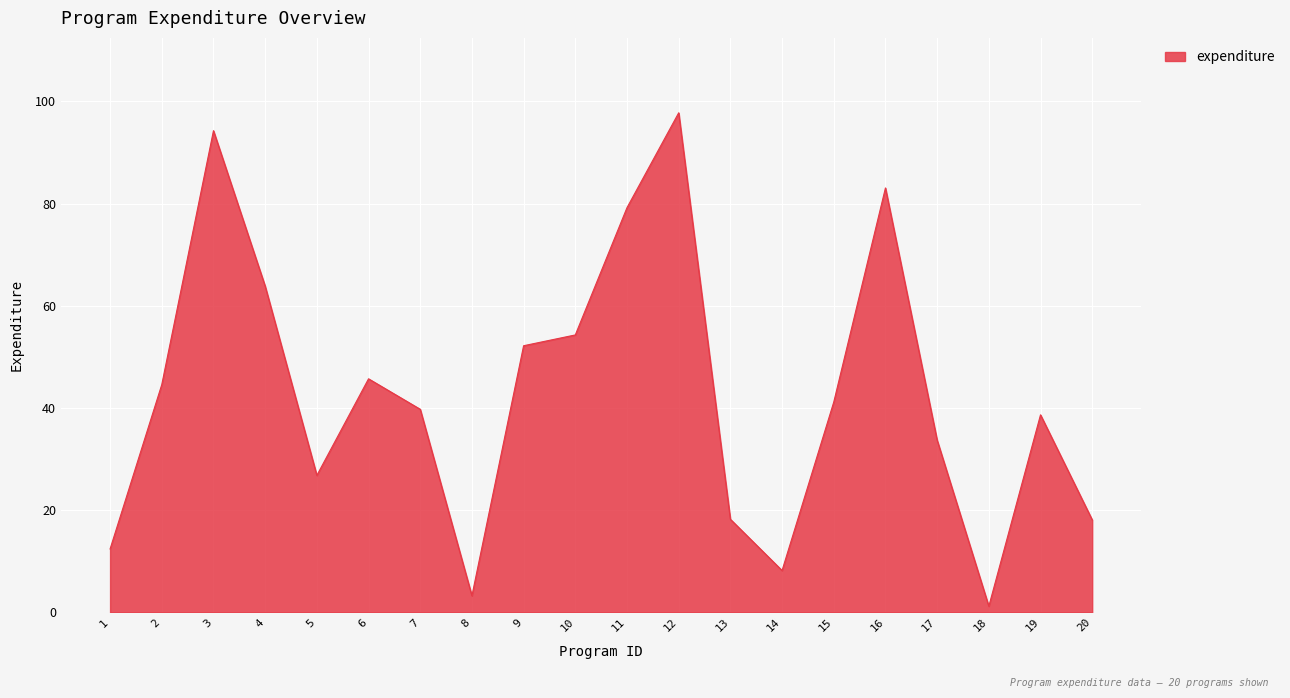

At which category does the data reach its first local peak?

3